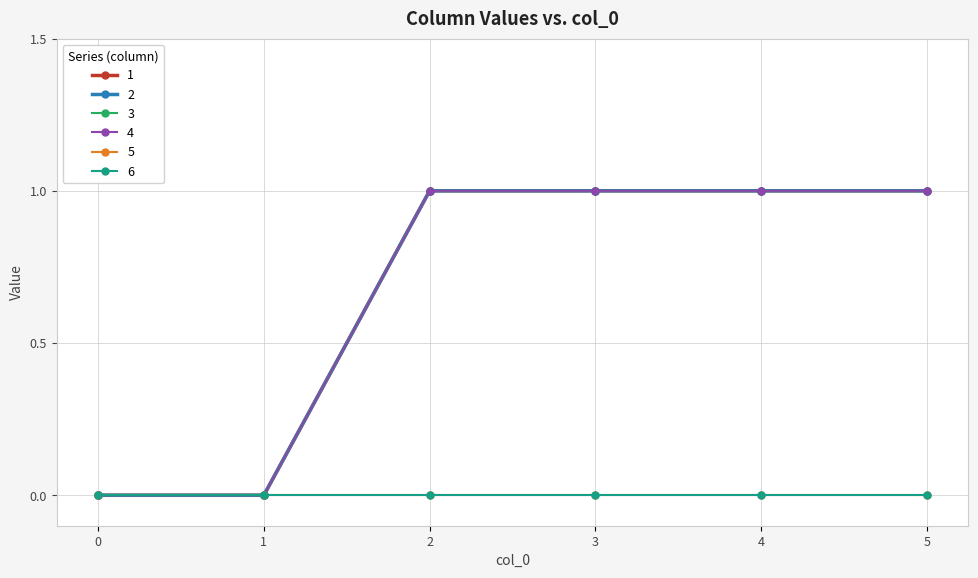

Does the chart have visible grid lines?

Yes